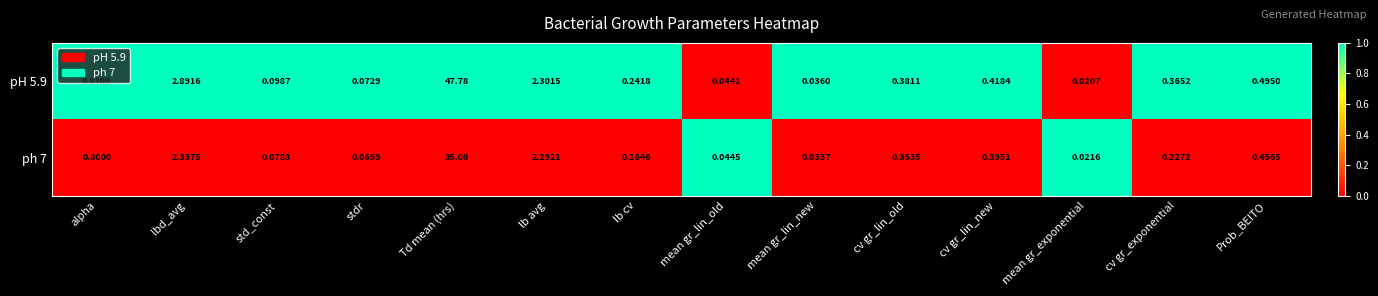

Which series has the largest total across all categories?

pH 5.9